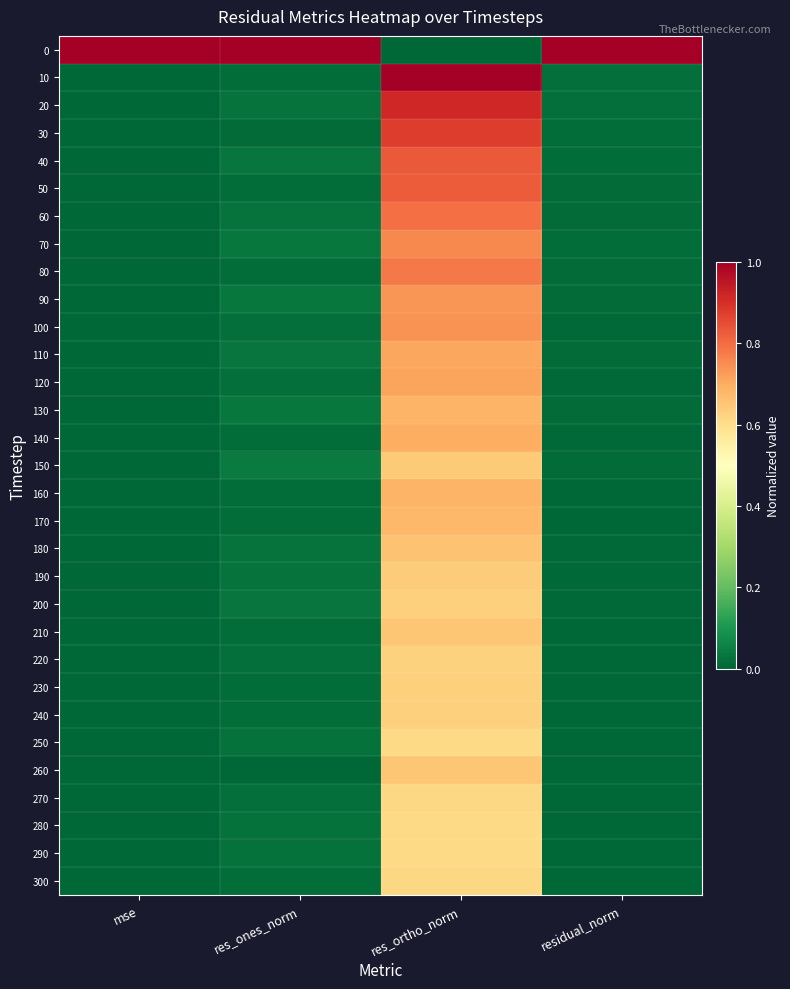

What is the difference between the highest and lowest values at residual_norm?

1.0